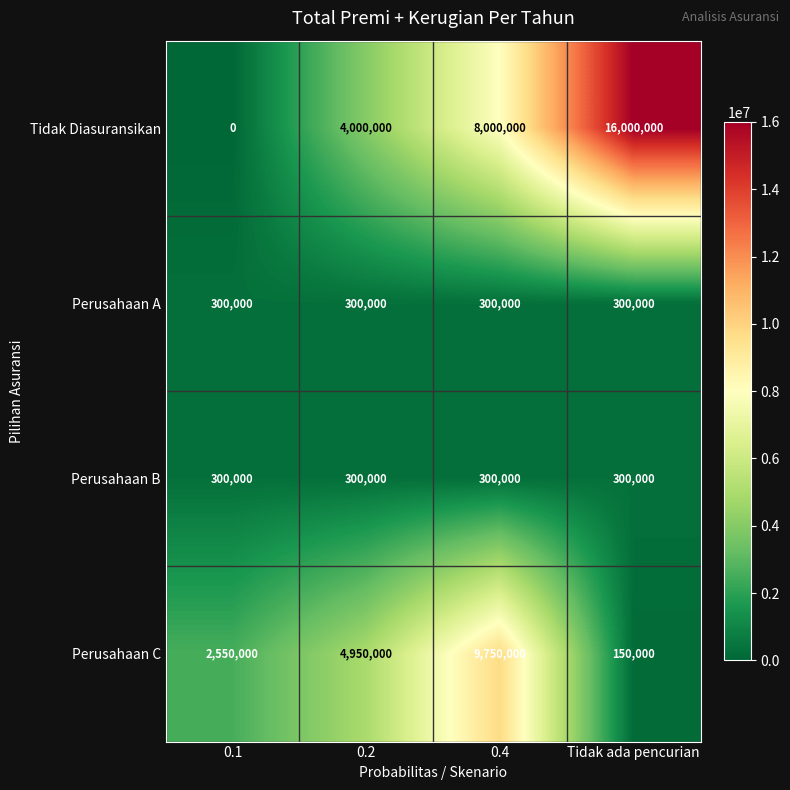

What is the approximate value of Perusahaan A at 0.2?

300000